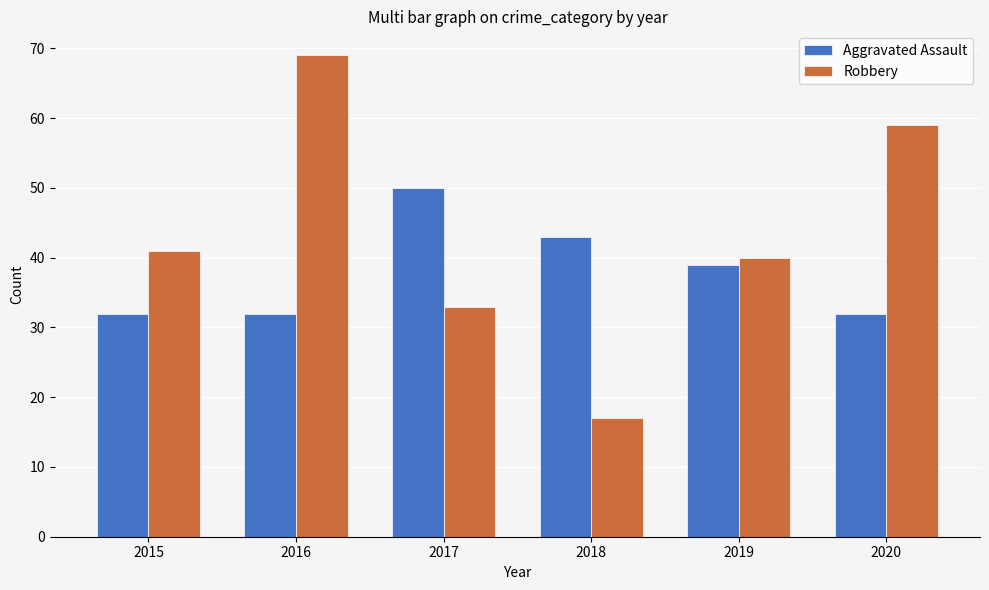

Is it true that Aggravated Assault equals 50 at 2017?

True